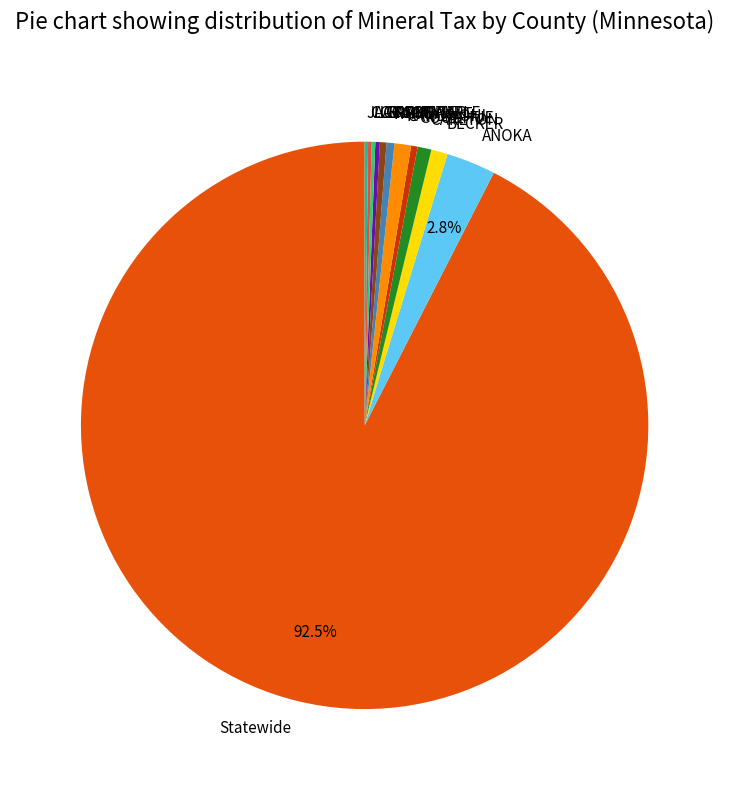

Is there a majority slice in this chart?

Yes